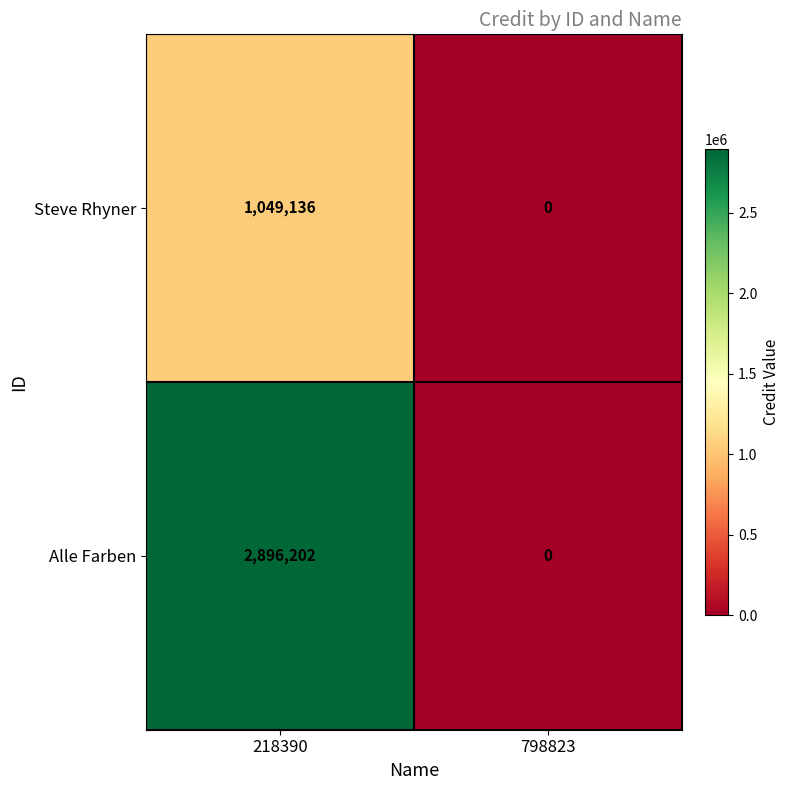

What value does the Steve Rhyner series have at 218390?

1049136